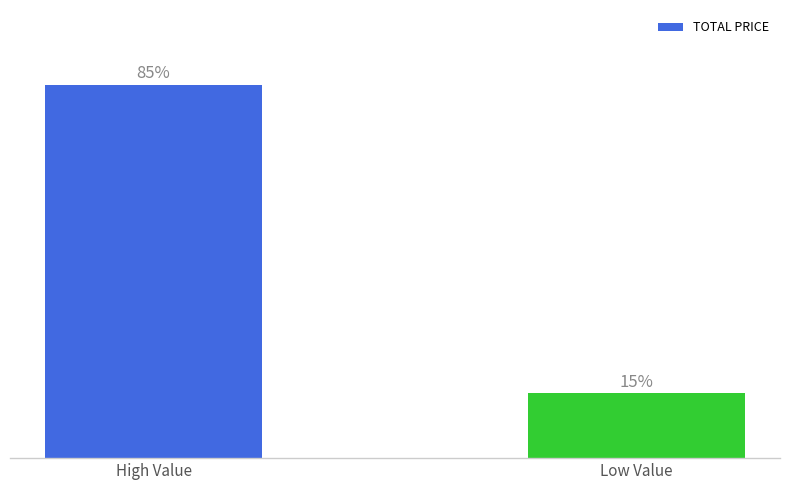

Which category has the lowest value across all series?

Low Value